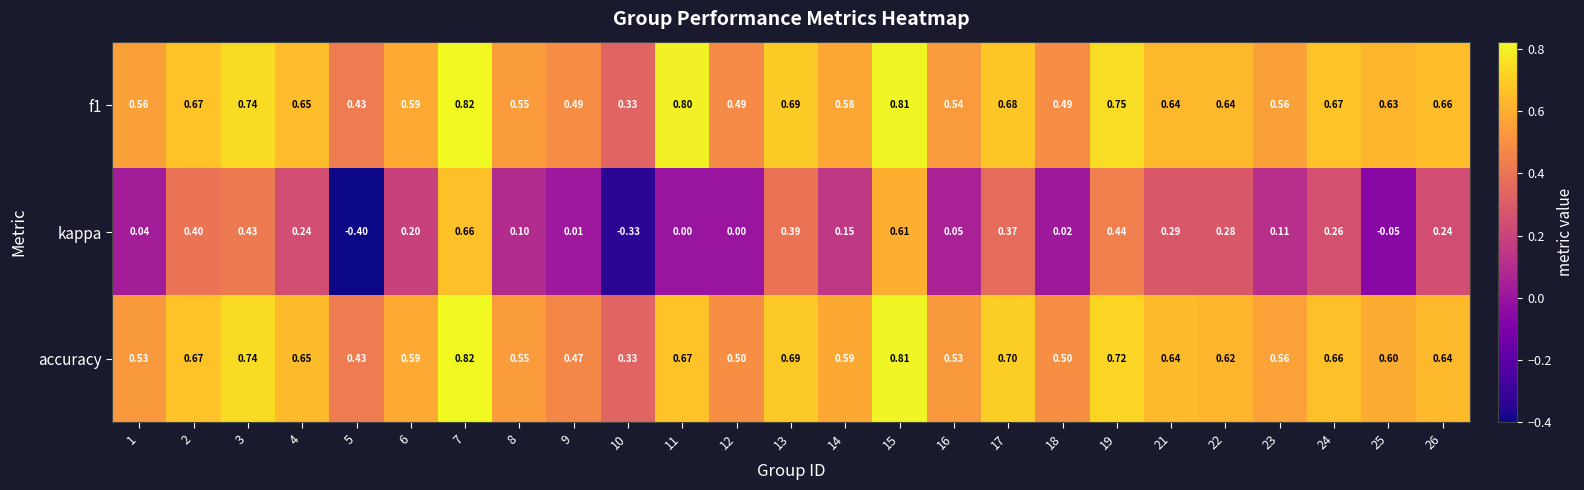

Is the value of accuracy at 18 greater than the value of f1 at 1?

No